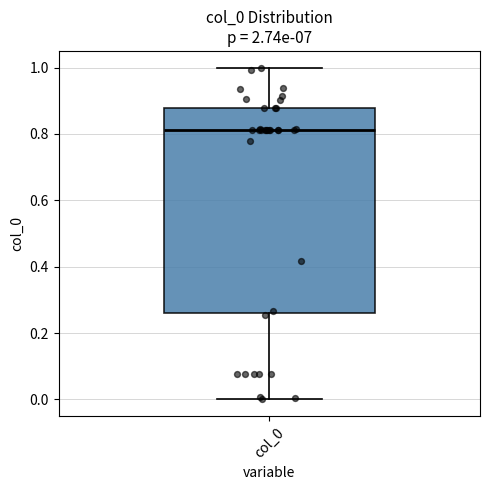

Transcribe this box plot: give where the median line is, the range the box spans, and where the two whiskers end, as read against the y-axis. The values are not printed on the chart, so give them approximately, as read against the axis.

median 0.82, box 0.26 to 0.88, whiskers 0.00 to 1.00